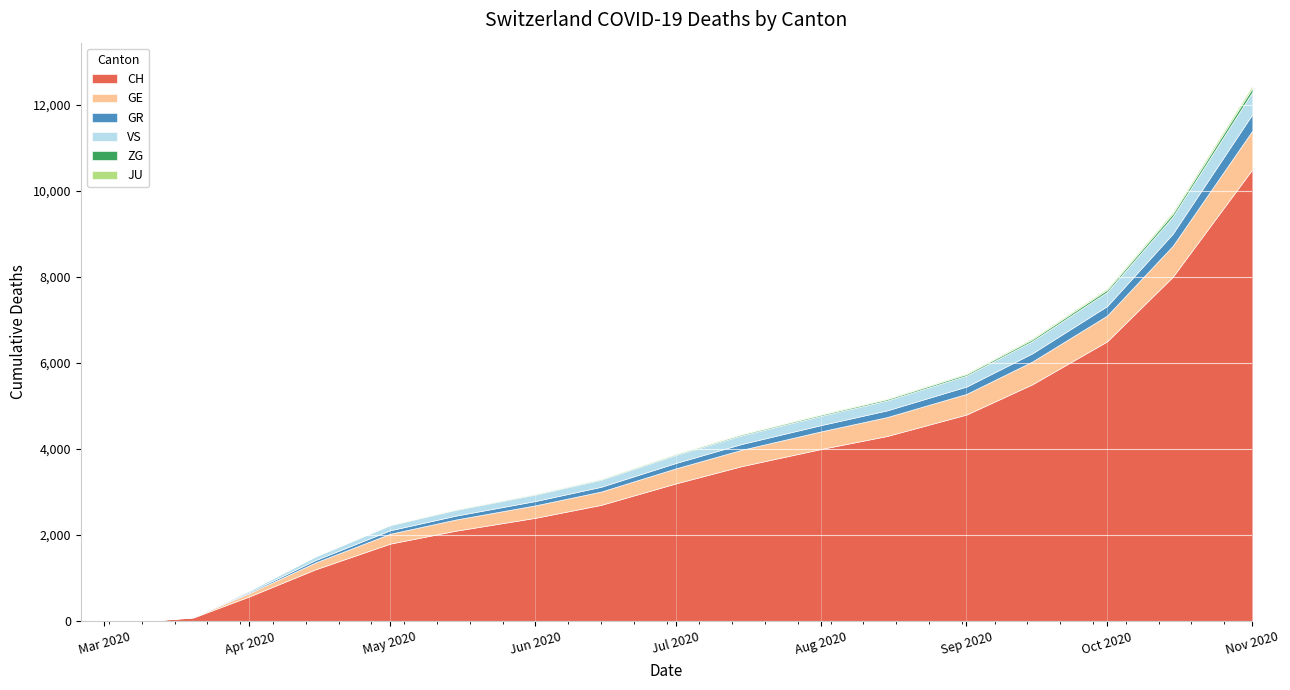

What position from the left is 2020-05-01?

7